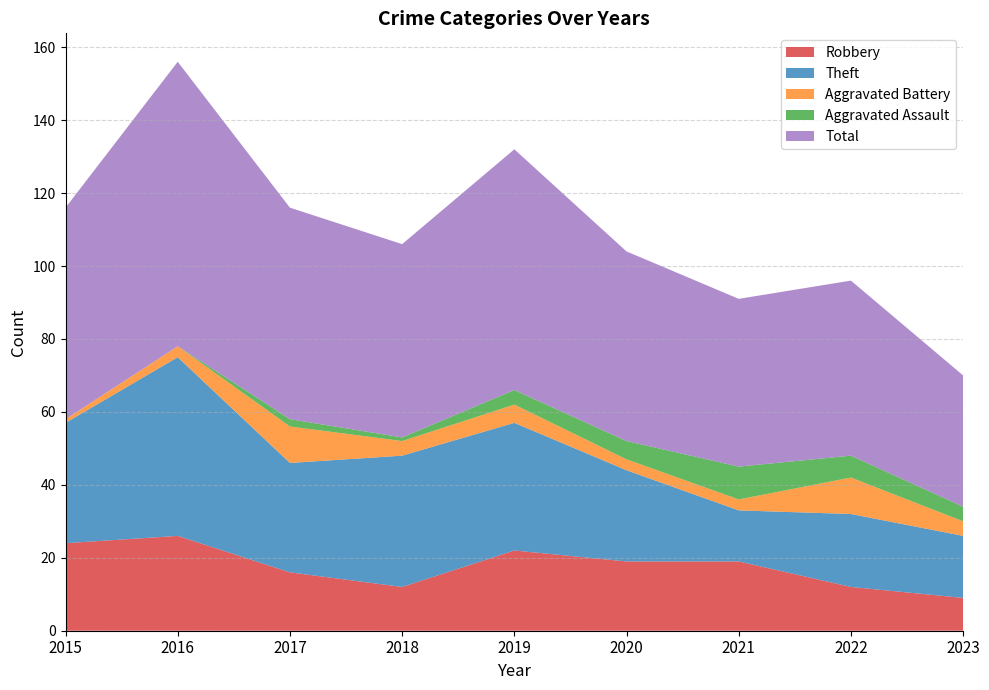

Reading left to right, what are all the values shown in this chart?

Robbery: 2015=24	2016=26	2017=16	2018=12	2019=22	2020=19	2021=19	2022=12	2023=9
Theft: 2015=33	2016=49	2017=30	2018=36	2019=35	2020=25	2021=14	2022=20	2023=17
Aggravated Battery: 2015=1	2016=3	2017=10	2018=4	2019=5	2020=3	2021=3	2022=10	2023=4
Aggravated Assault: 2015=0	2016=0	2017=2	2018=1	2019=4	2020=5	2021=9	2022=6	2023=4
Total: 2015=58	2016=78	2017=58	2018=53	2019=66	2020=52	2021=46	2022=48	2023=36